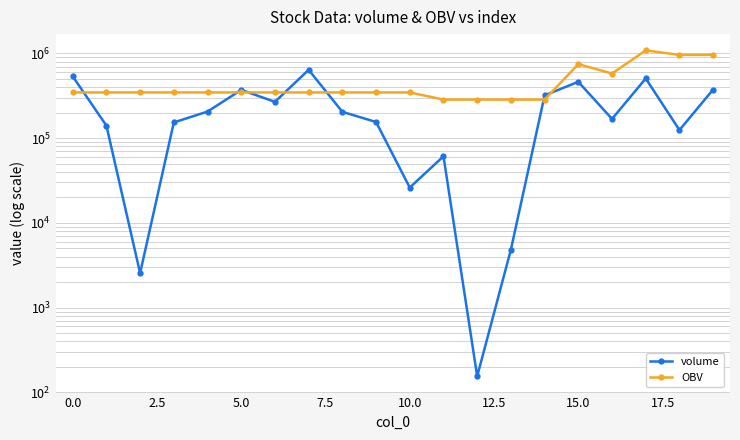

Which series has the widest spread of values?

OBV